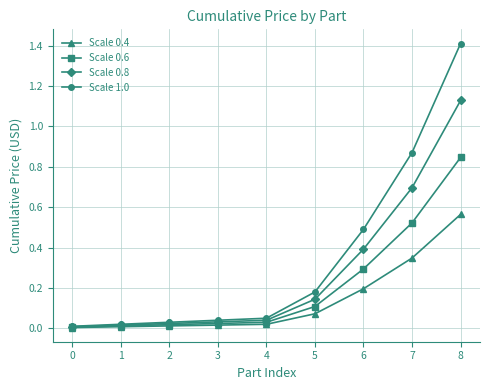

Rank the series at 5 from highest to lowest value.

Scale 1.0, Scale 0.8, Scale 0.6, Scale 0.4